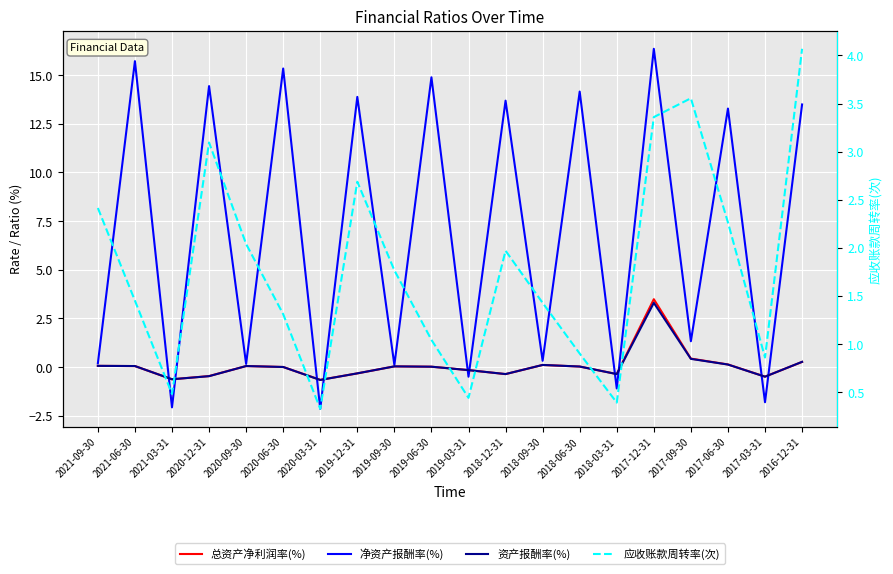

At which label does 净资产报酬率(%) first exceed 13?

2021-06-30